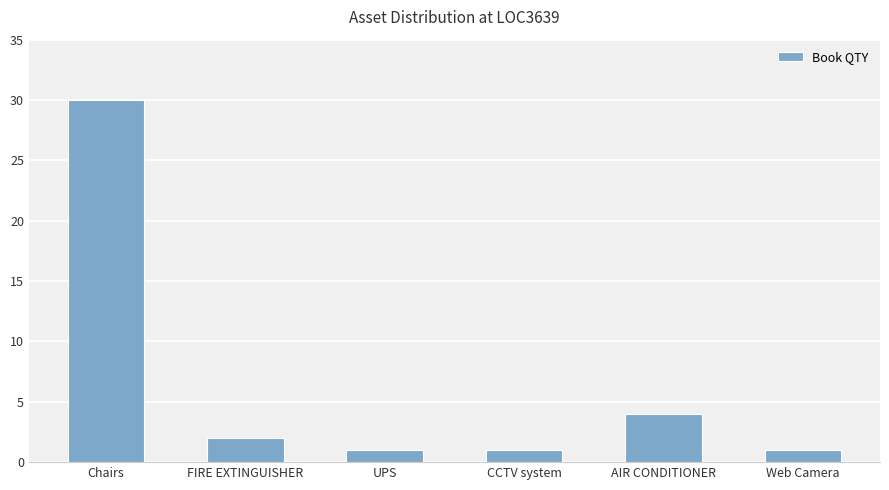

The chart shows a value of 4 at FIRE EXTINGUISHER. True or false?

False